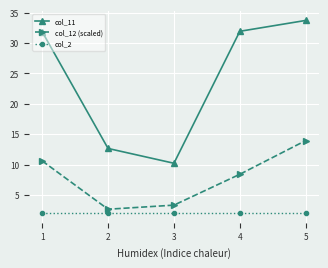

Is it true that col_12 (scaled) equals 14.1 at 3?

False